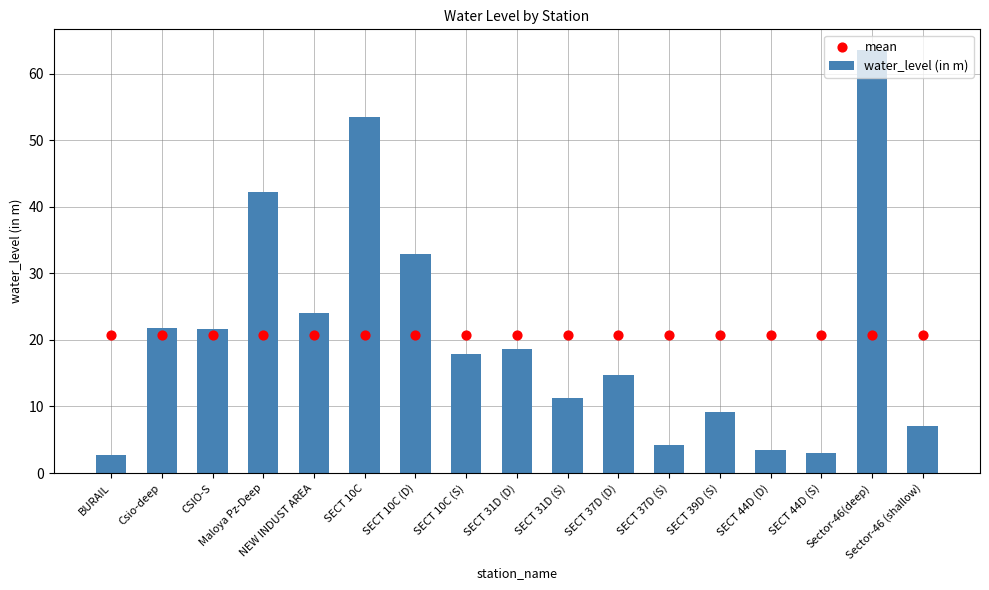

Which series contains the lowest Y value?

water_level (in m)